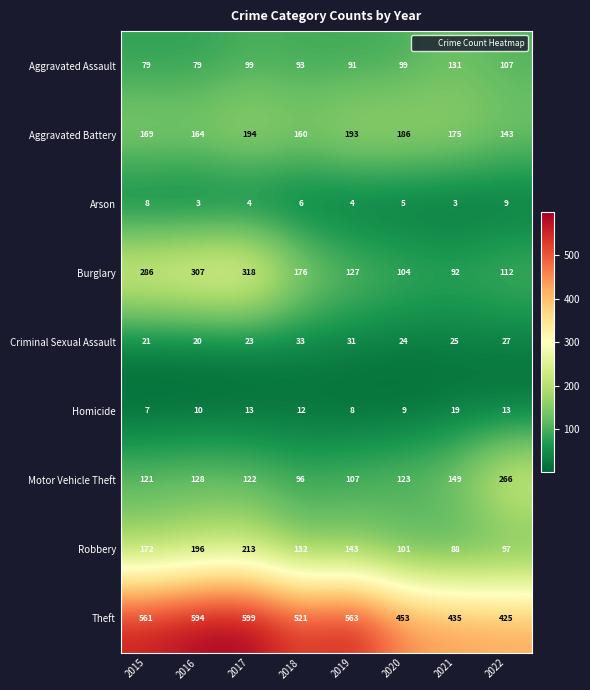

Read the Burglary value at 2022.

112